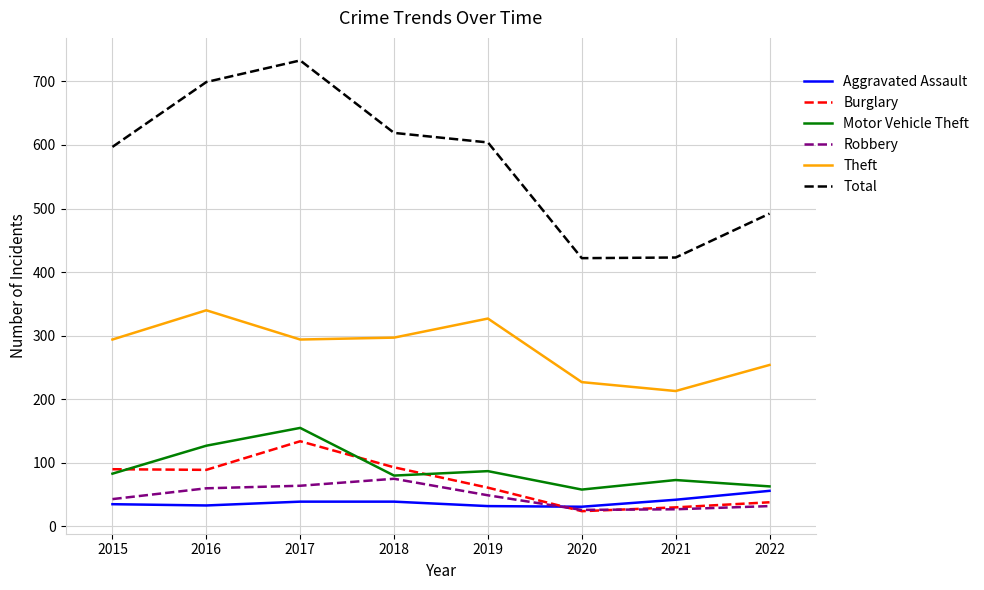

At how many categories does at least one series exceed 718?

1